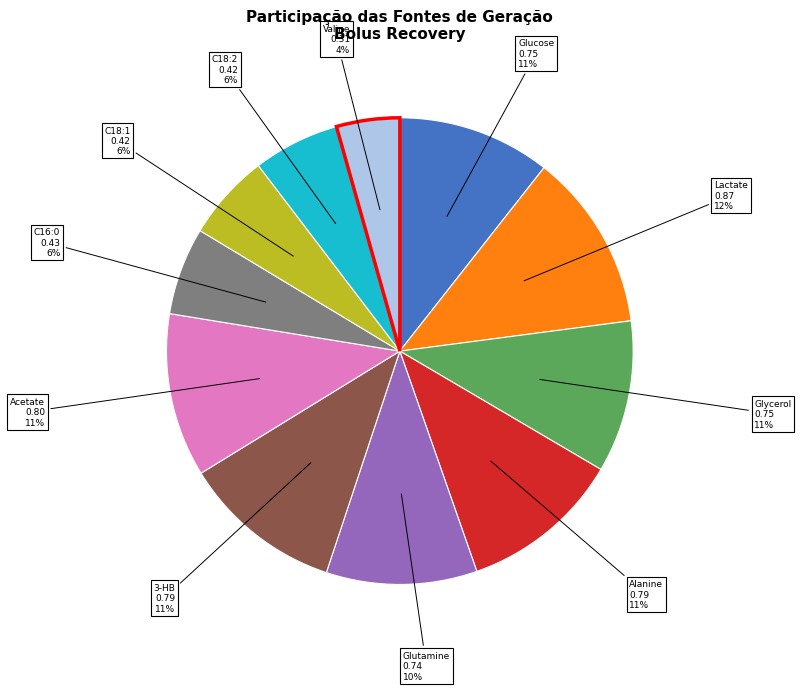

To the nearest percent, what is the difference between the largest and smallest slice percentages?

8%